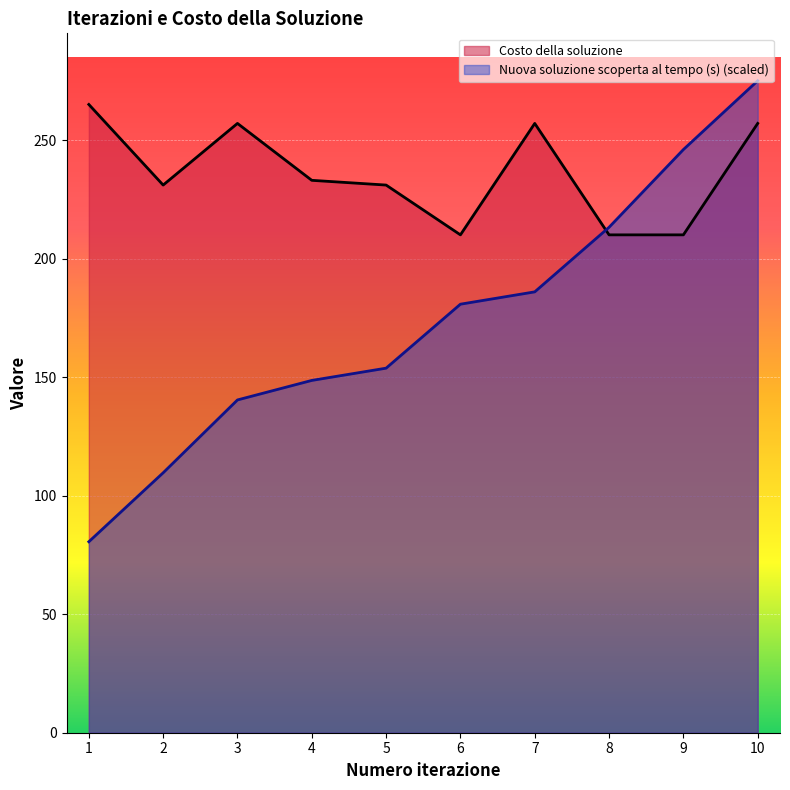

At how many categories does at least one series exceed 141?

10